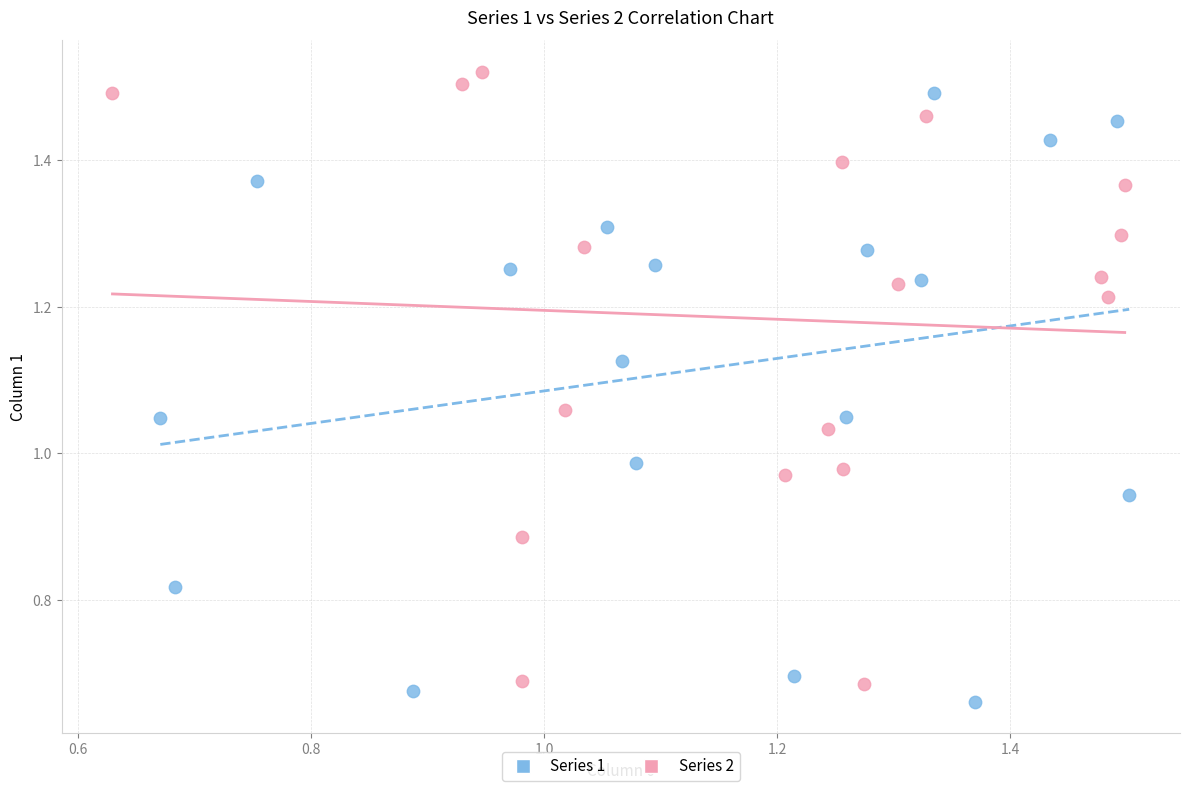

What are all the series names shown in the legend?

Series 1, Series 2